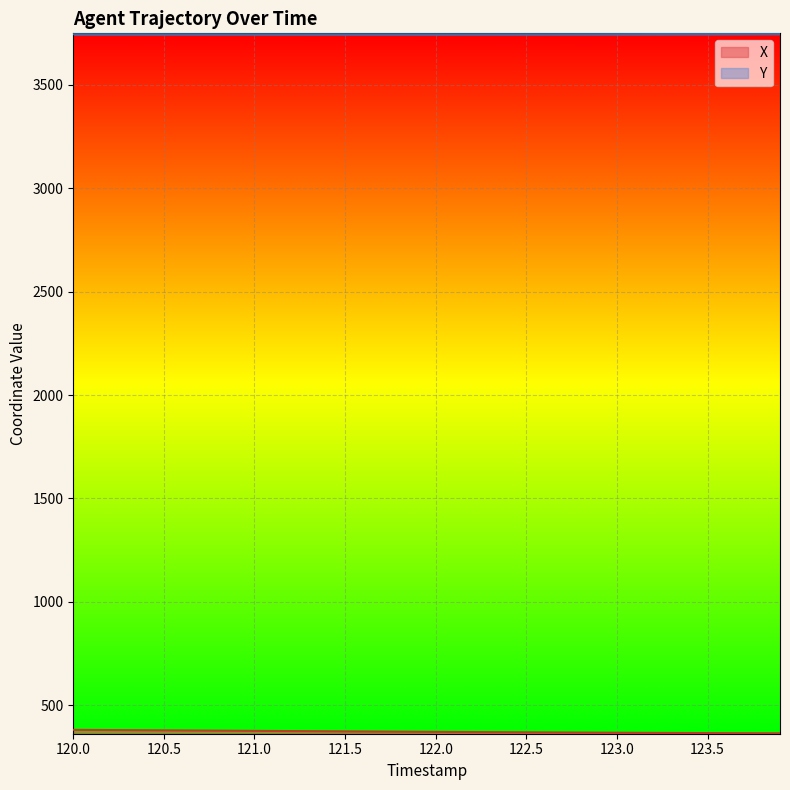

List the series in order of their overall mean, lowest first.

X, Y